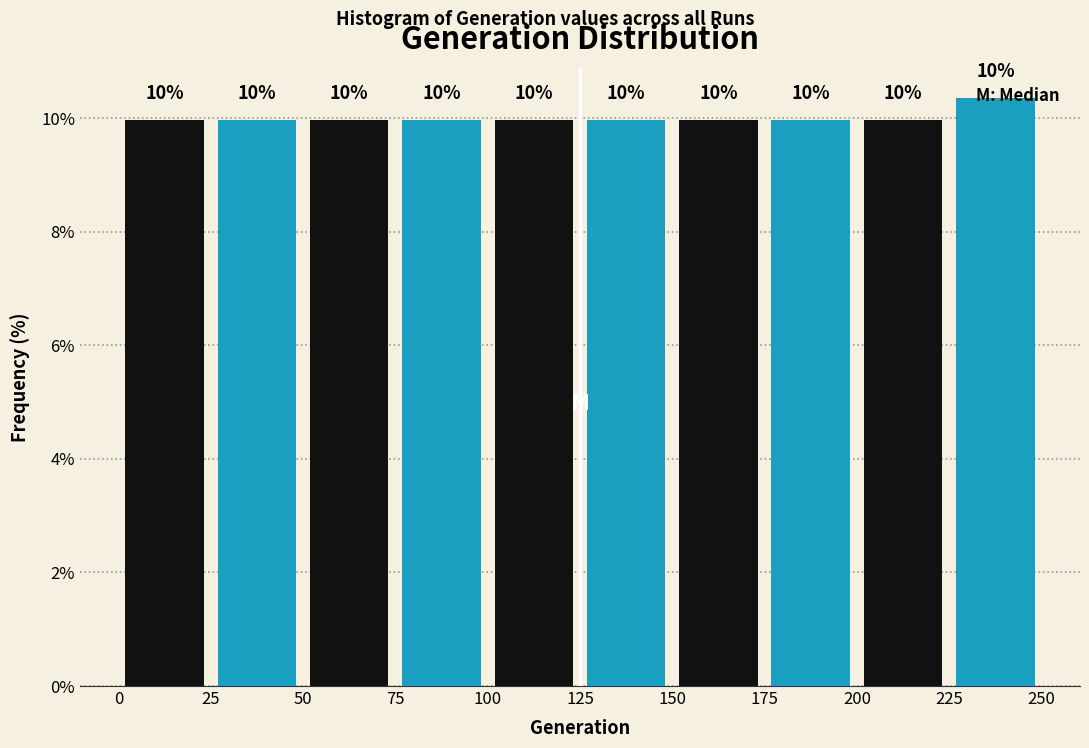

Which range on the x-axis has the tallest bar?

225 to 250